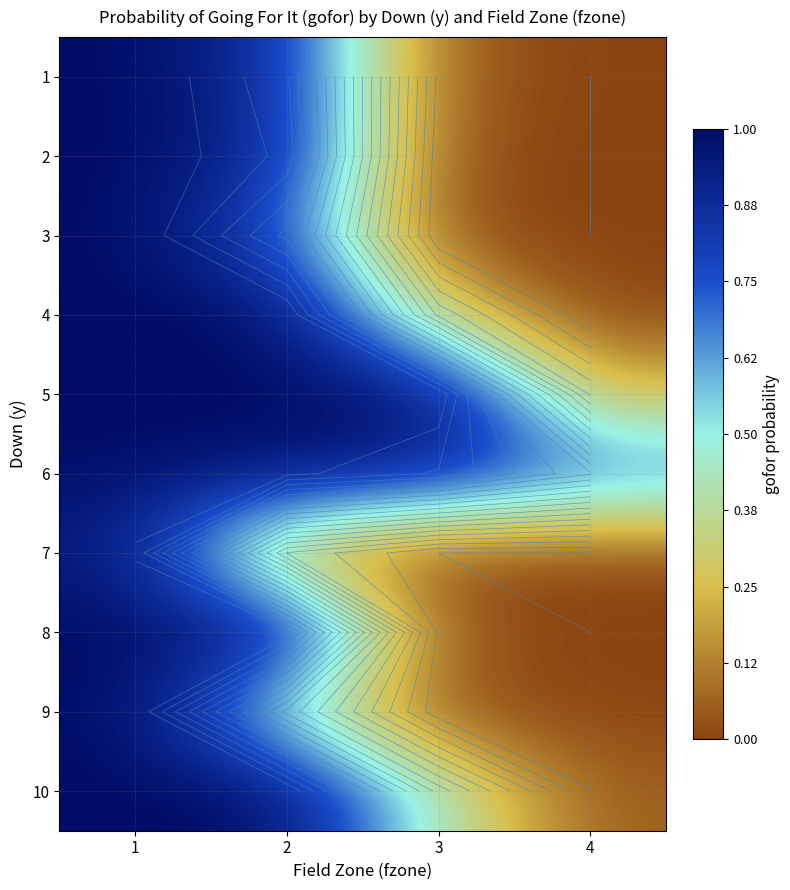

What is the total value across all series at 1?

9.9